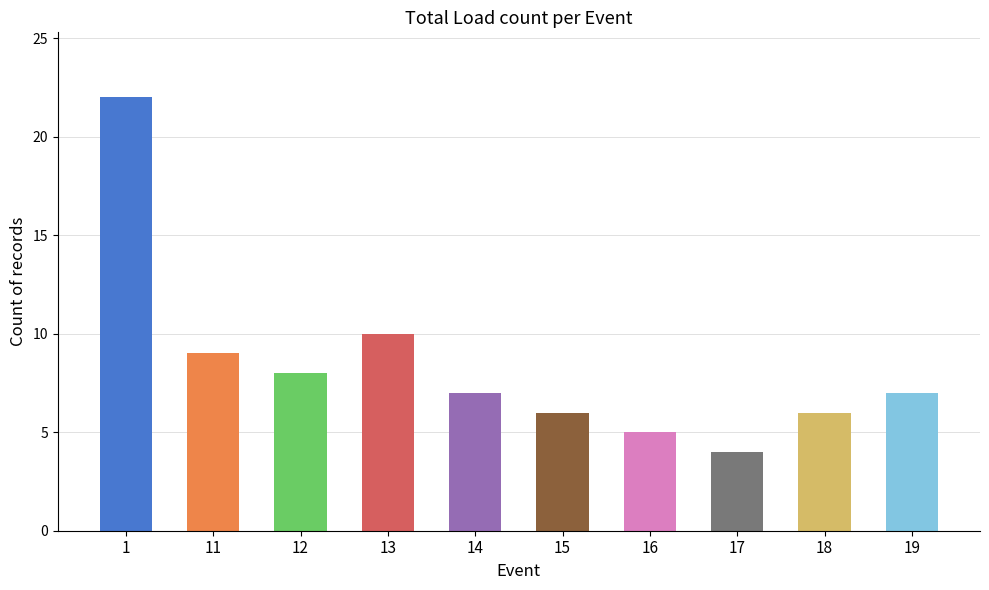

Is it true that the value at 15 is 2?

False